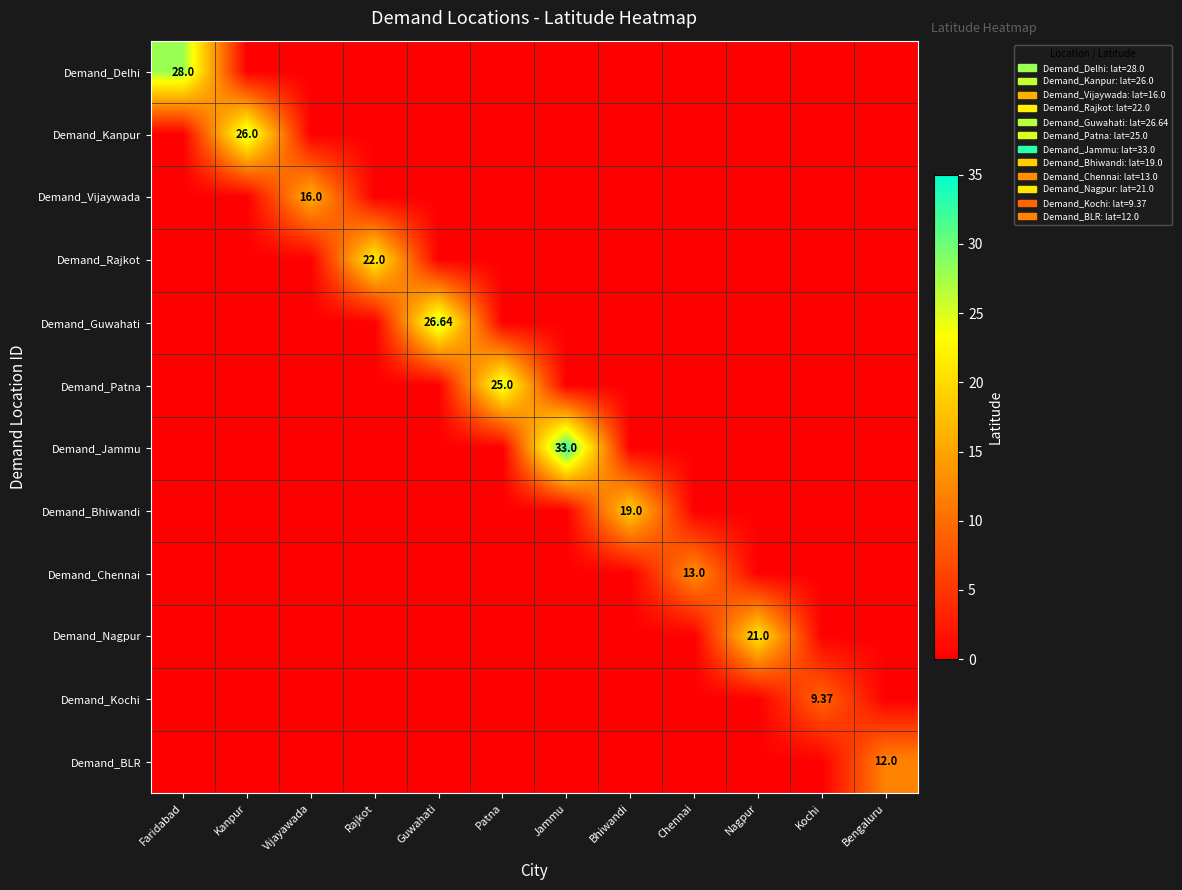

At which label is Demand_Kanpur closest to 13?

Faridabad